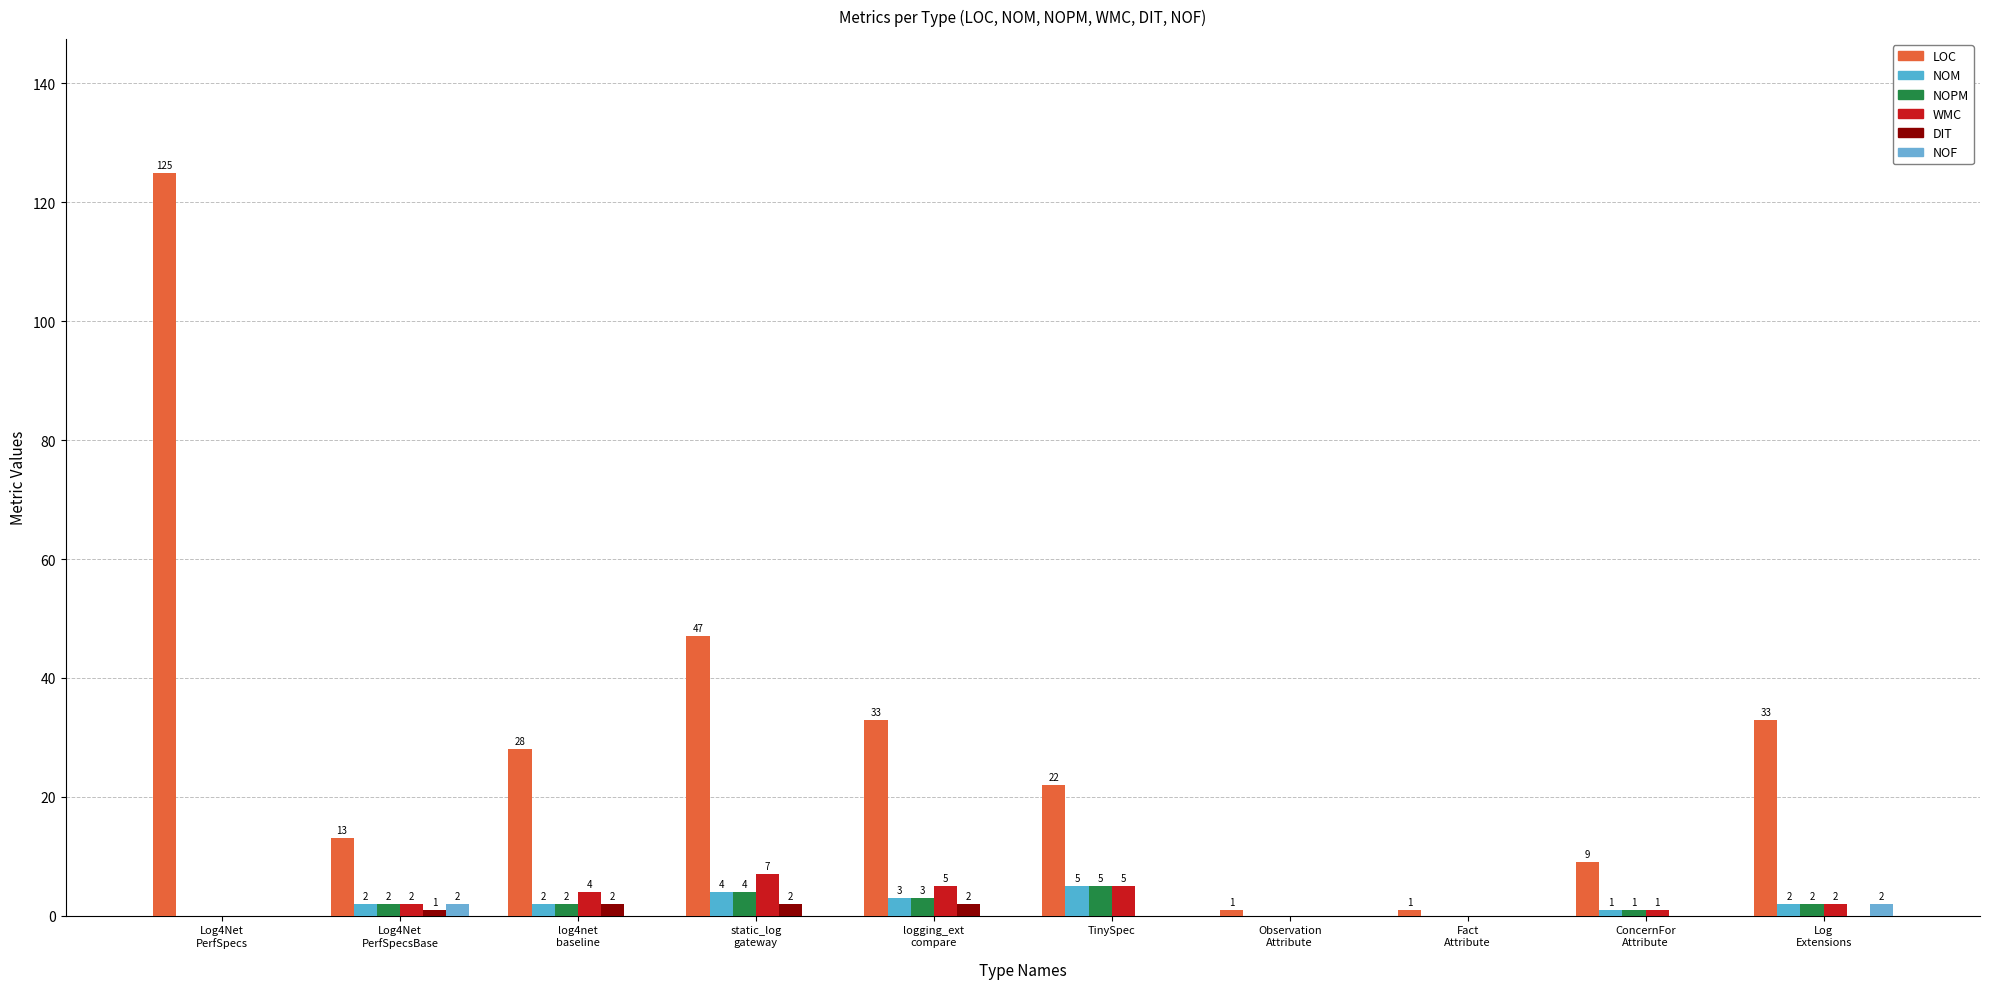

What is the spread (max minus min) of values at log4net
baseline?

28